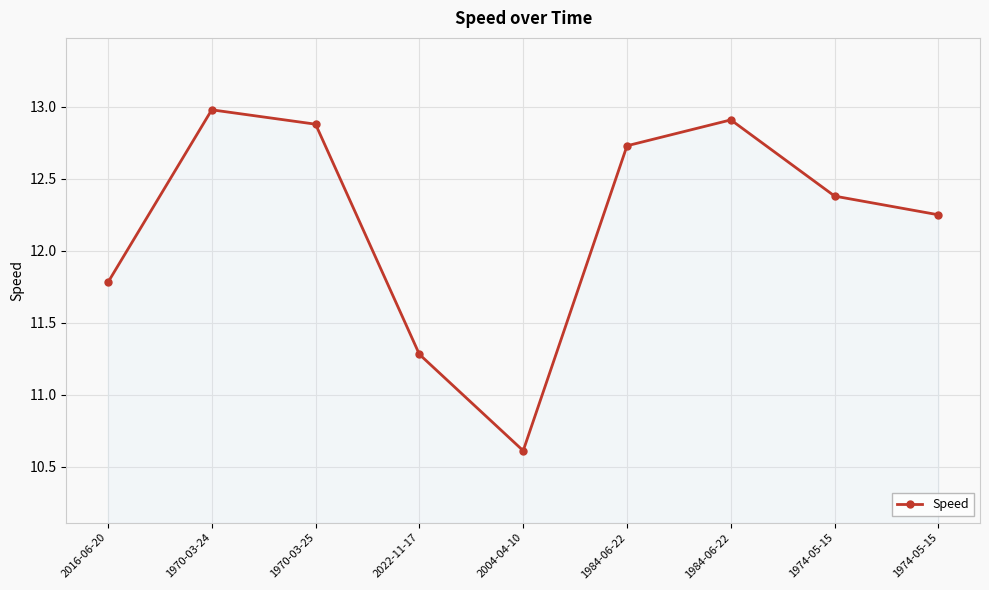

Reading right to left, extract all data points from this chart.

12.2	12.4	12.9	12.7	10.6	11.3	12.9	13.0	11.8